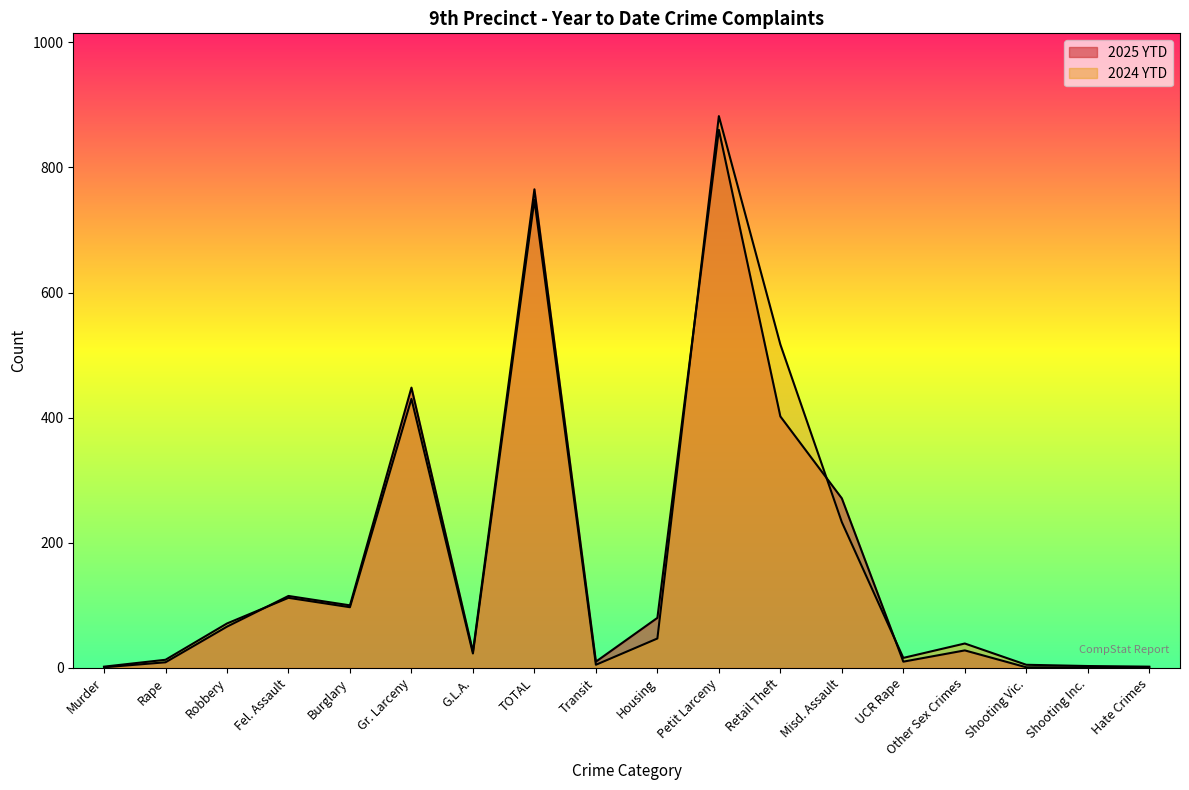

At how many categories does at least one series exceed 150?

5